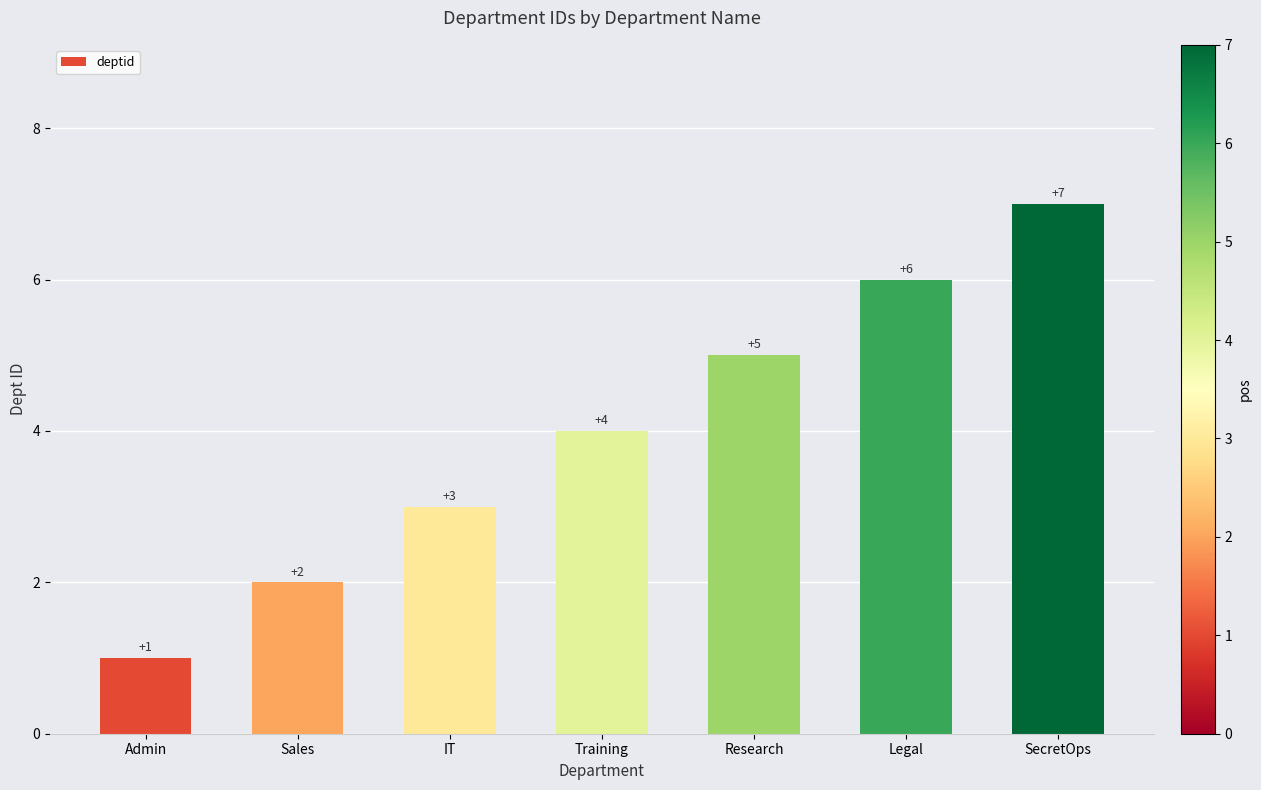

Count the number of categories in the chart.

7